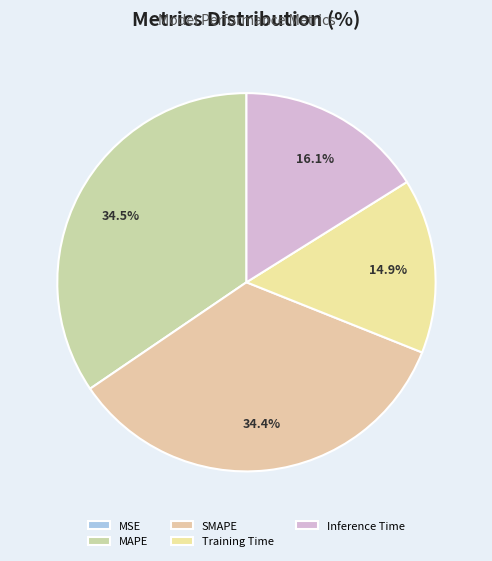

To the nearest percent, what is the difference between the SMAPE and Training Time slice percentages?

19%